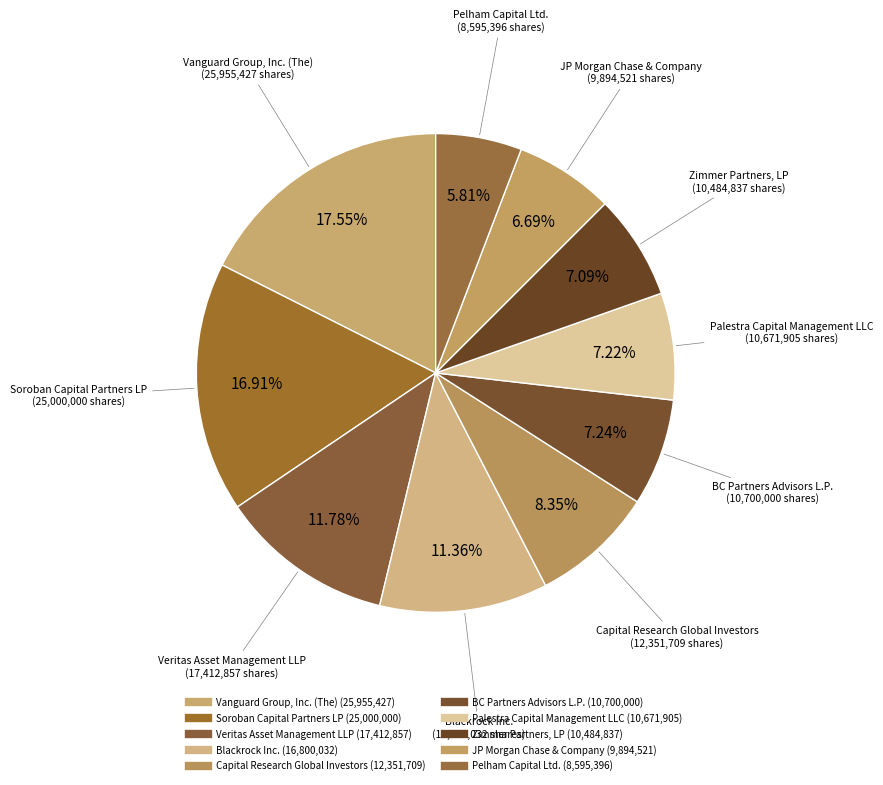

To the nearest percent, what is the combined percentage of Palestra Capital Management LLC and Soroban Capital Partners LP?

24%